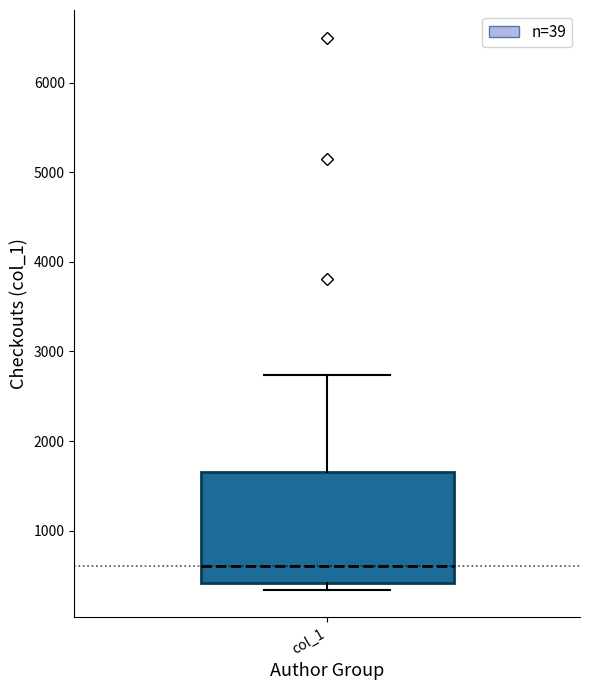

Read this box plot against the y-axis: the position of the median line, the range covered by the box, and the ends of both whiskers. The values are not printed on the chart, so give them approximately, as read against the axis.

median 600, box 400 to 1700, whiskers 300 to 2700